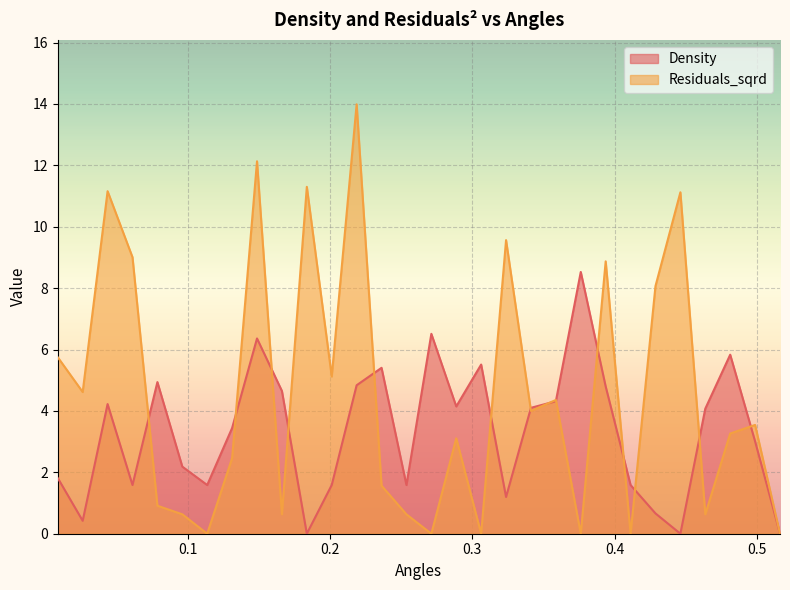

List the series in order of their peak value, lowest first.

Density, Residuals_sqrd